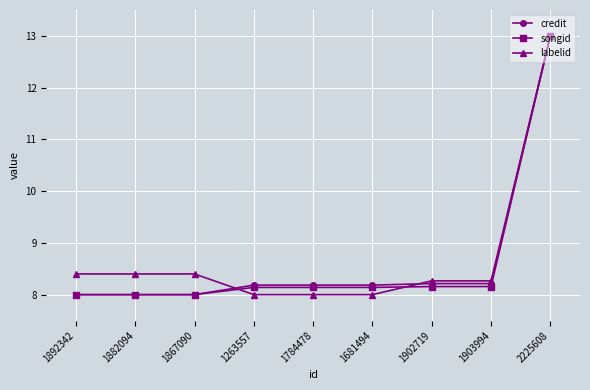

What are all the series names shown in the legend?

credit, songid, labelid